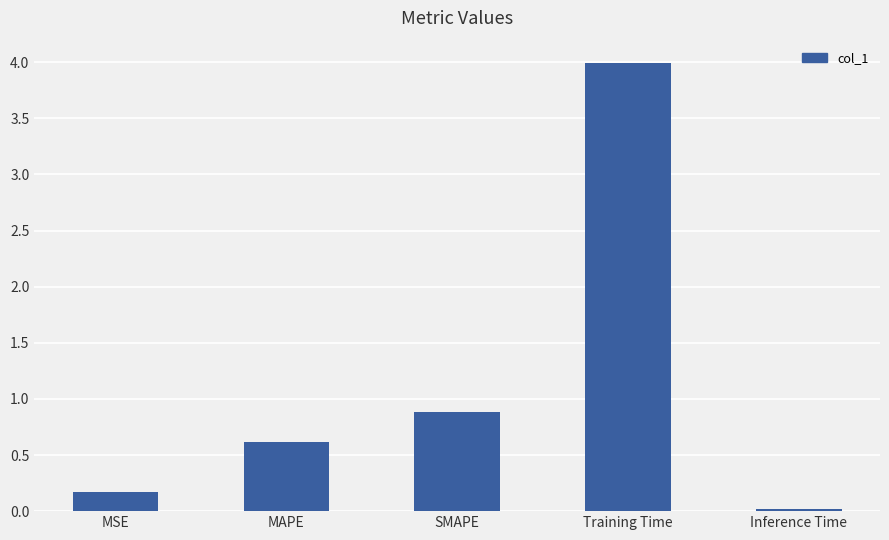

Are the bars grouped side by side (vs. stacked)?

No